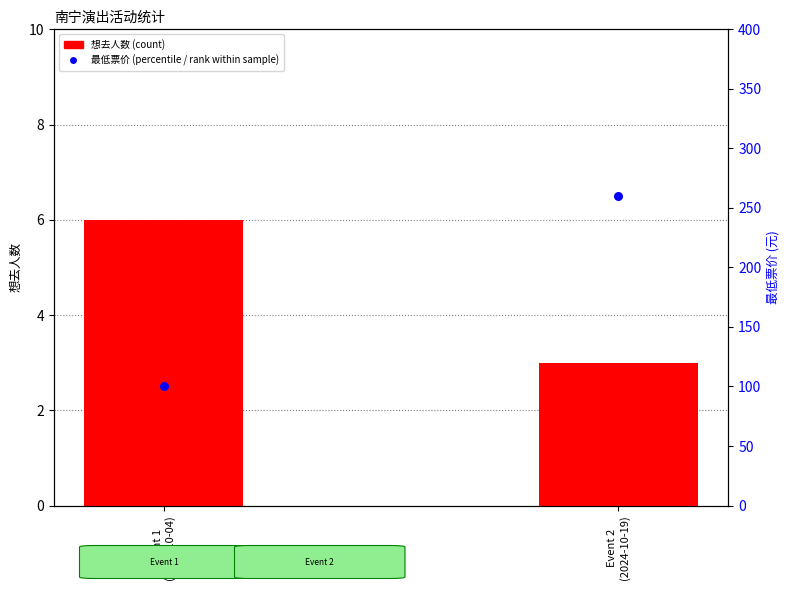

Which series has the widest spread of Y values?

最低票价